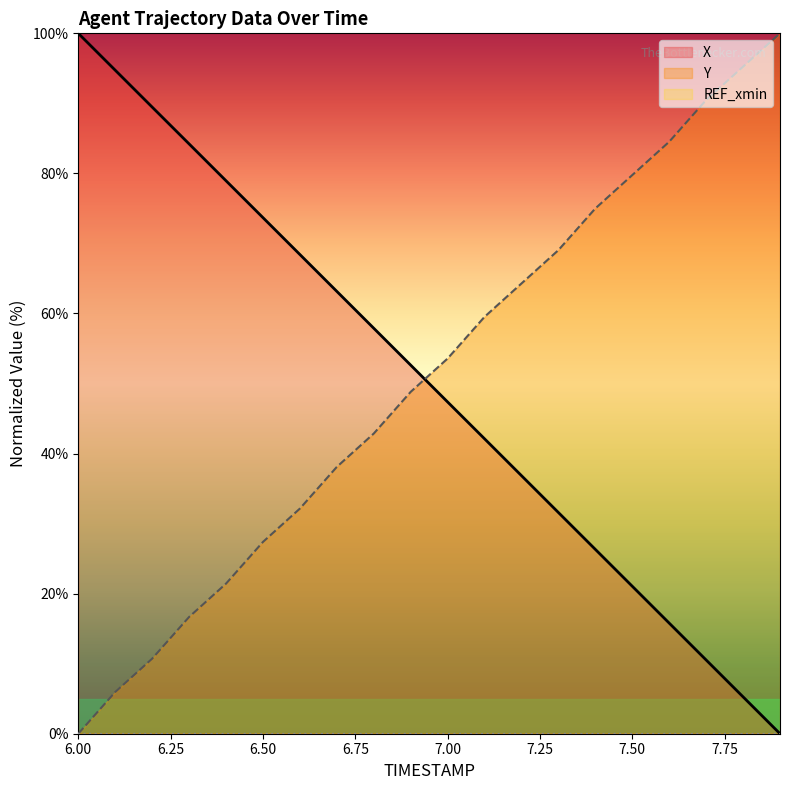

What is the label of the 13th point from the right?

6.7